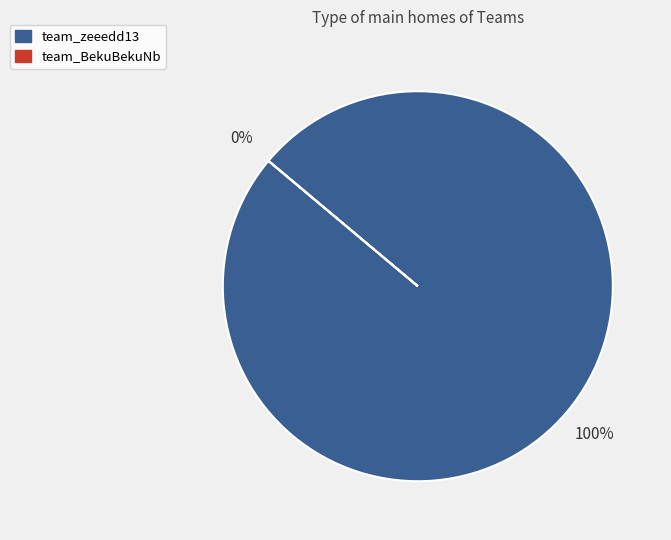

To the nearest percent, what is the difference between the team_zeeedd13 and team_BekuBekuNb slice percentages?

100%